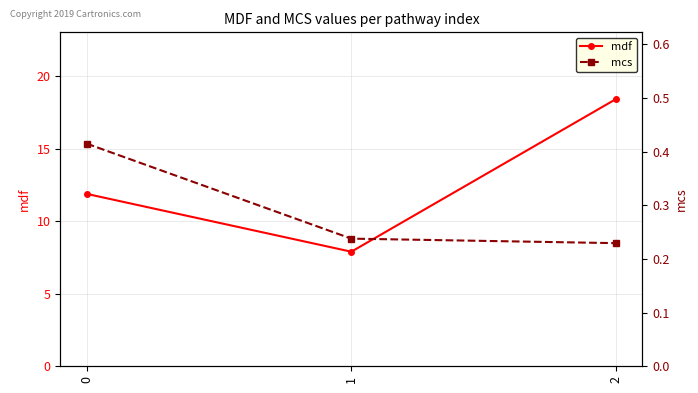

Rank the categories by mdf value from highest to lowest.

2, 0, 1